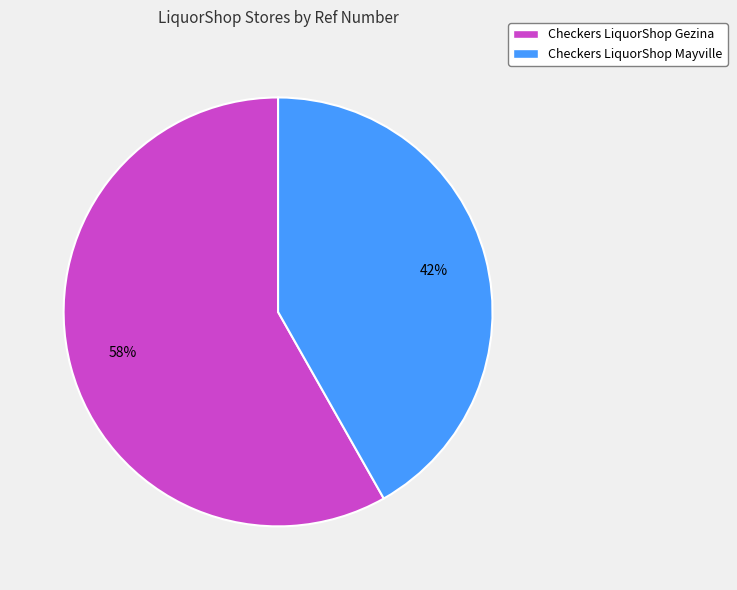

To the nearest percent, what percentage of the pie is Checkers LiquorShop Gezina?

58%